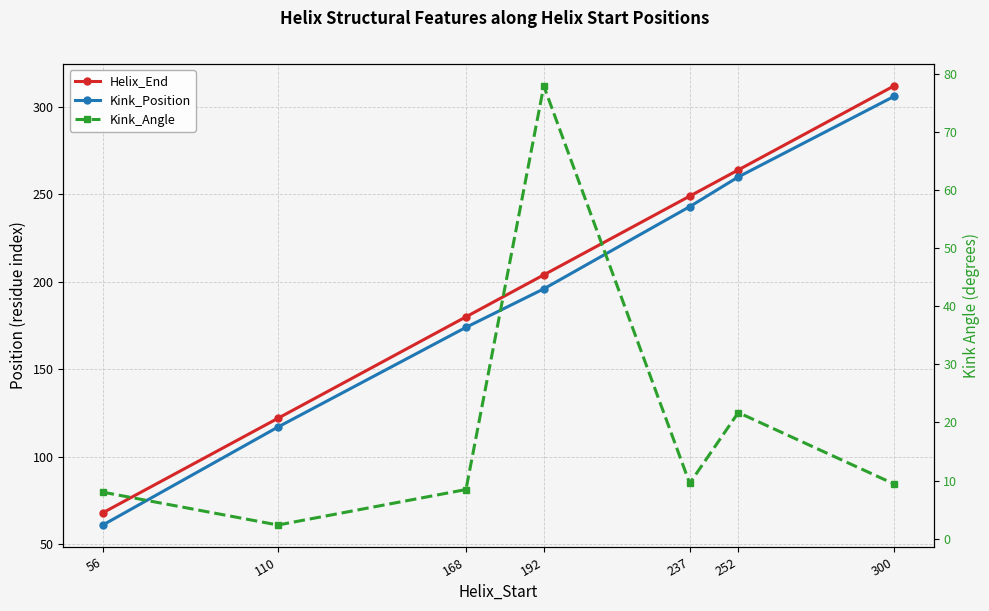

Which label corresponds to the smallest value in the chart?

110